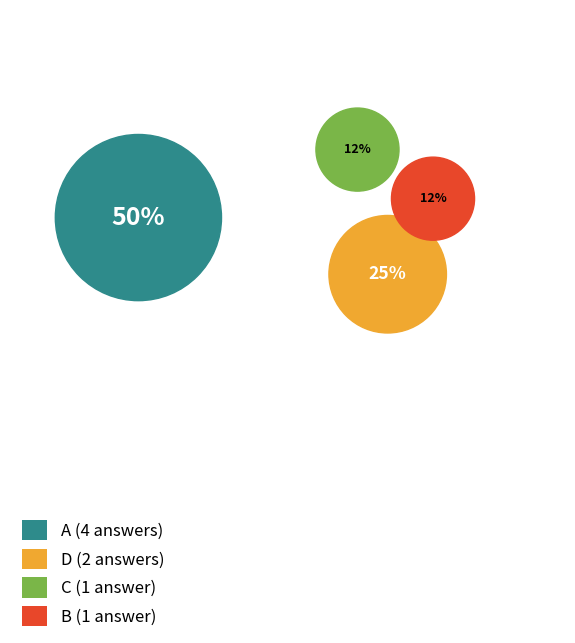

Which category has the smallest portion of the pie?

b